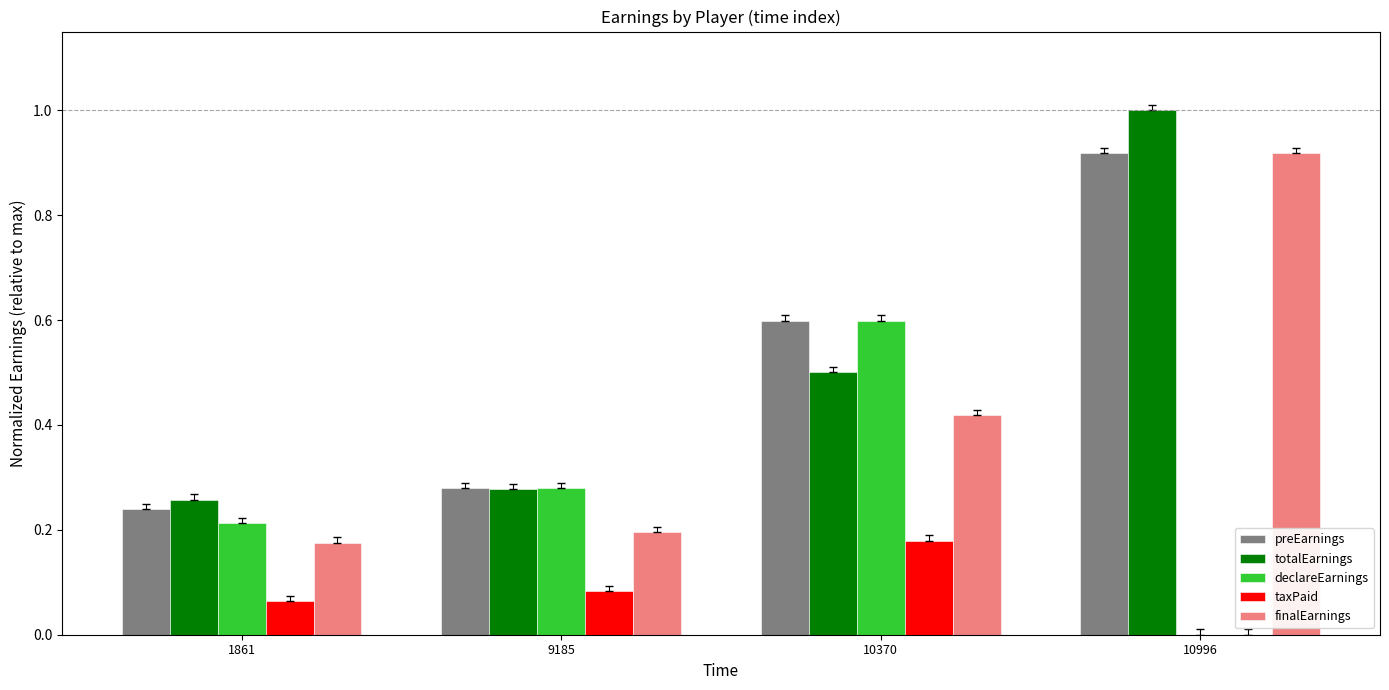

What is the difference between the totalEarnings values at 10996 and 10370?

0.5